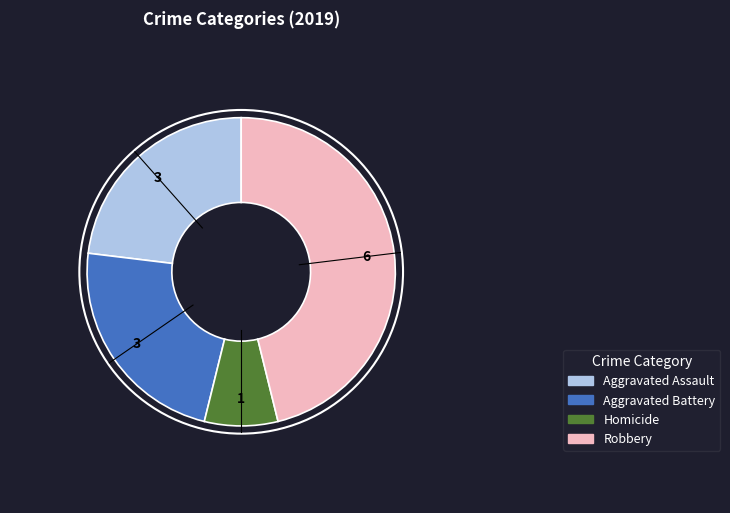

Is there a majority slice in this chart?

No